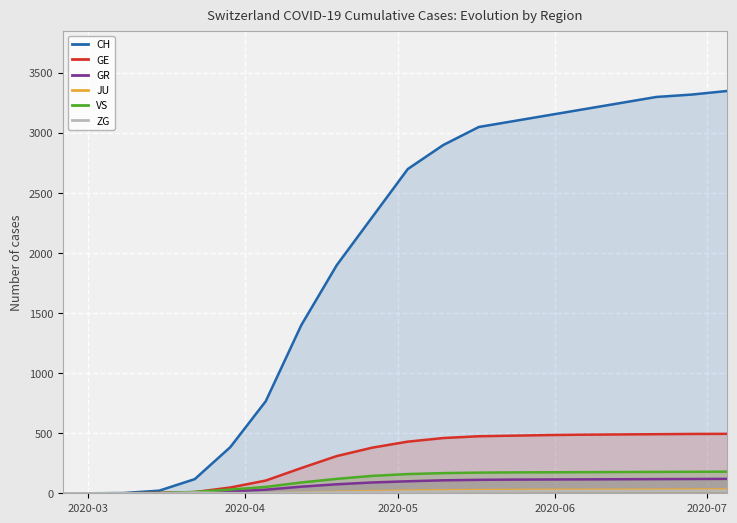

Does the chart display data point markers on the line(s)?

No